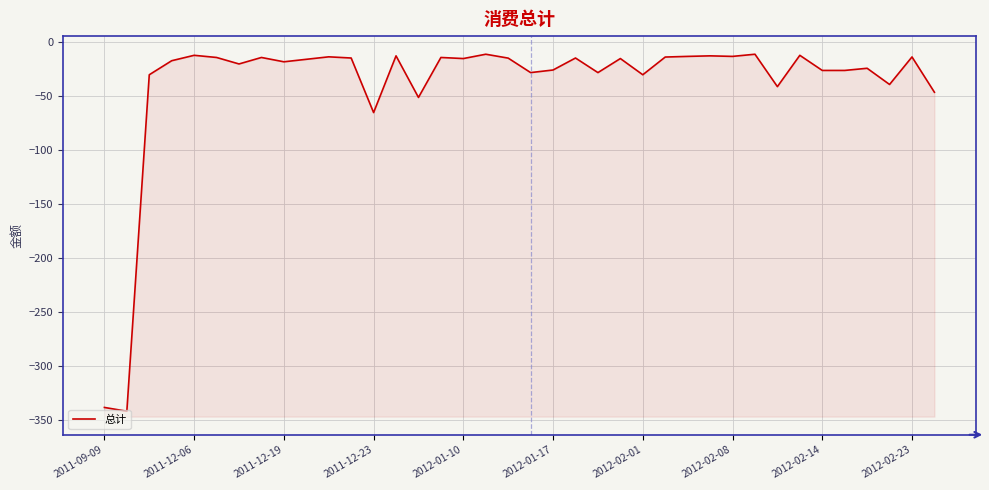

Count the number of data series in this chart.

1